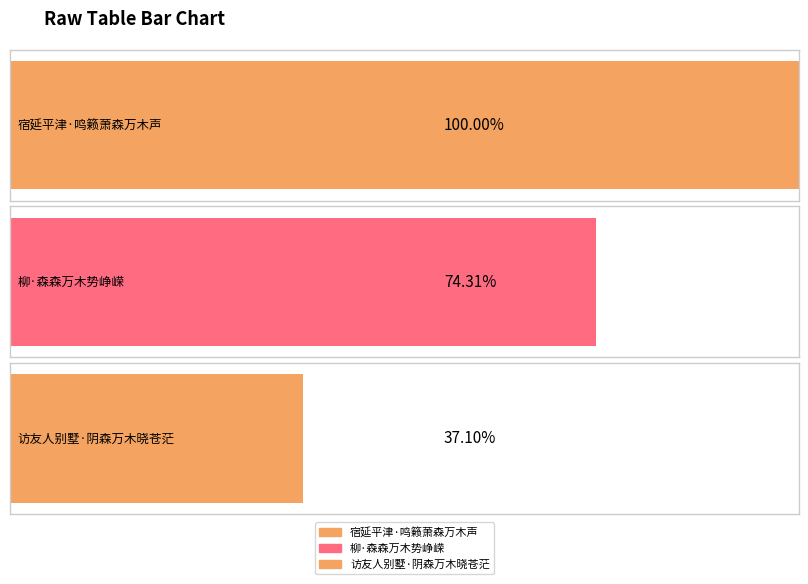

What position from the left is 柳·森森万木势峥嵘?

2